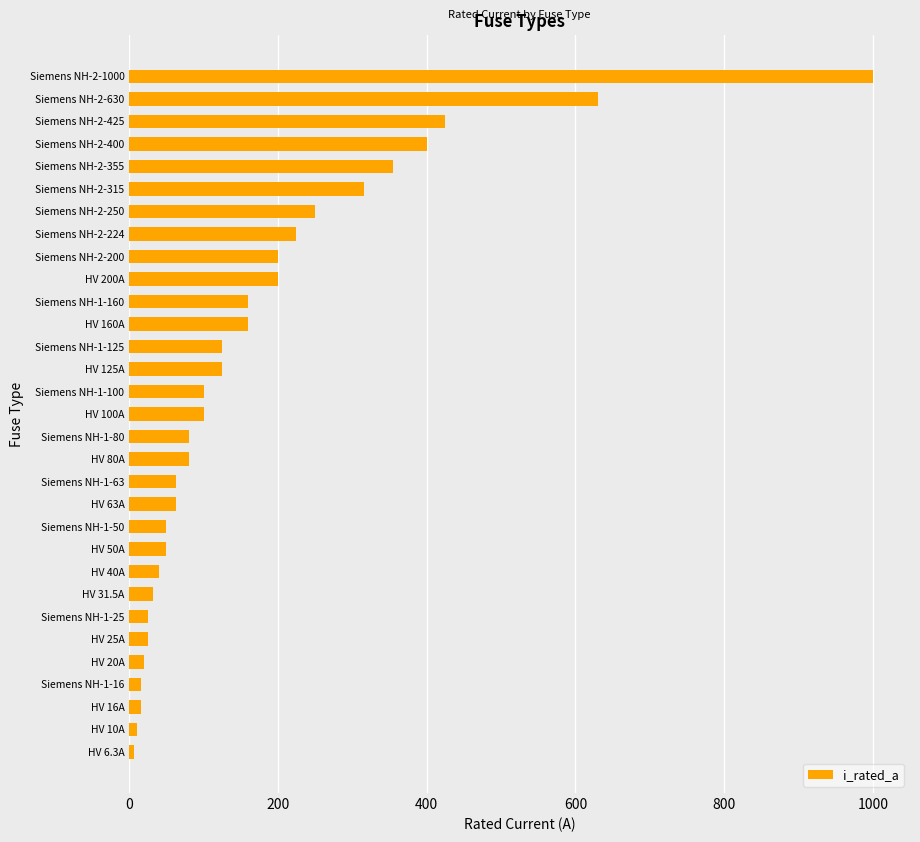

What is the difference between the maximum and minimum values?

993.7